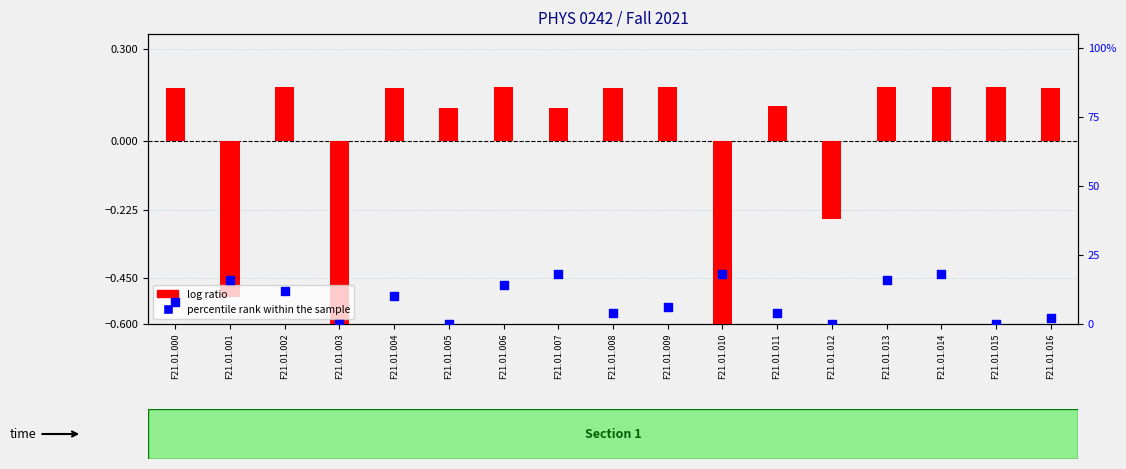

At how many categories does at least one series exceed 4?

10